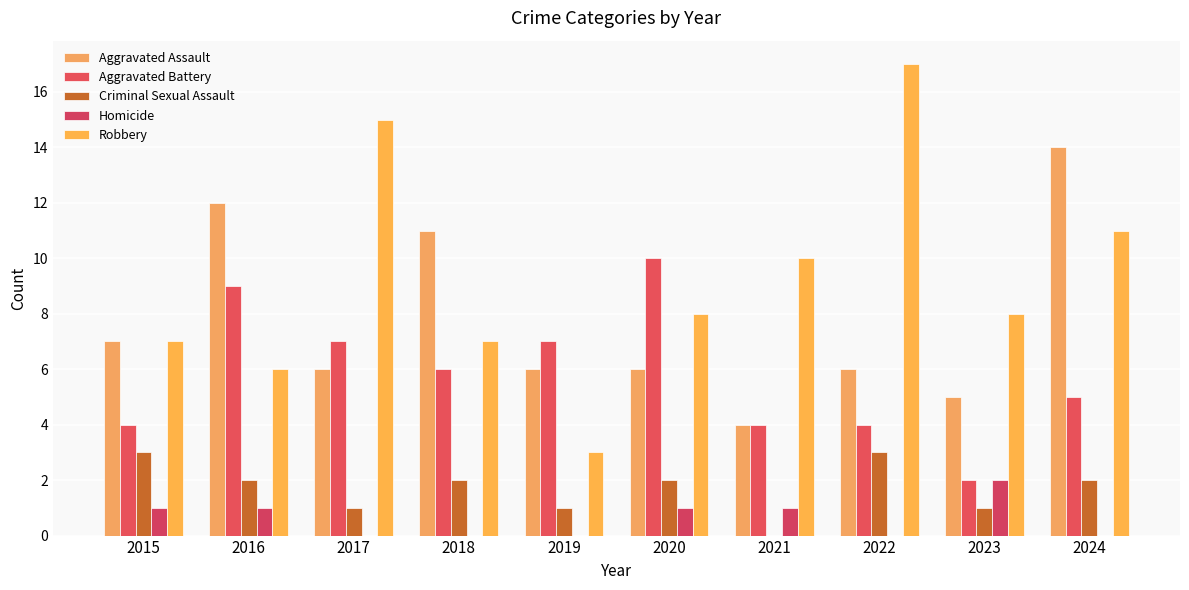

What value does the Homicide series have at 2023?

2